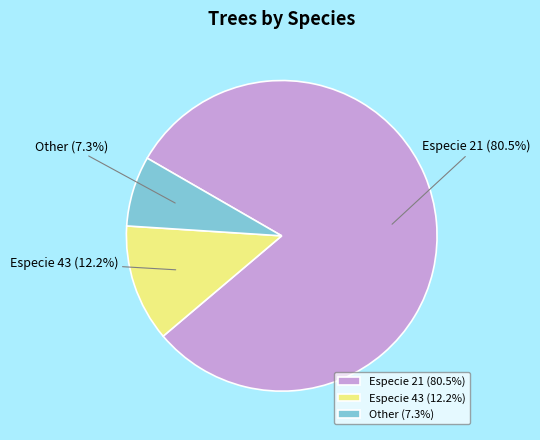

Which slice represents more than half of the pie?

Especie 21 (80.5%)